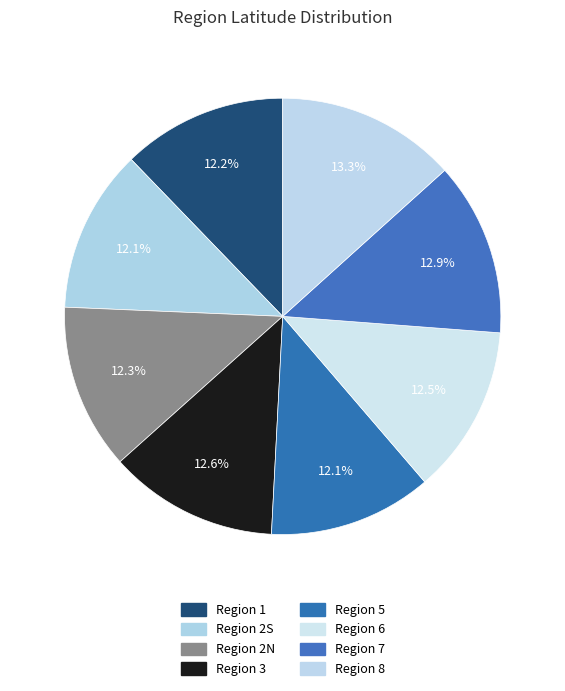

Count the number of slices in the pie.

8